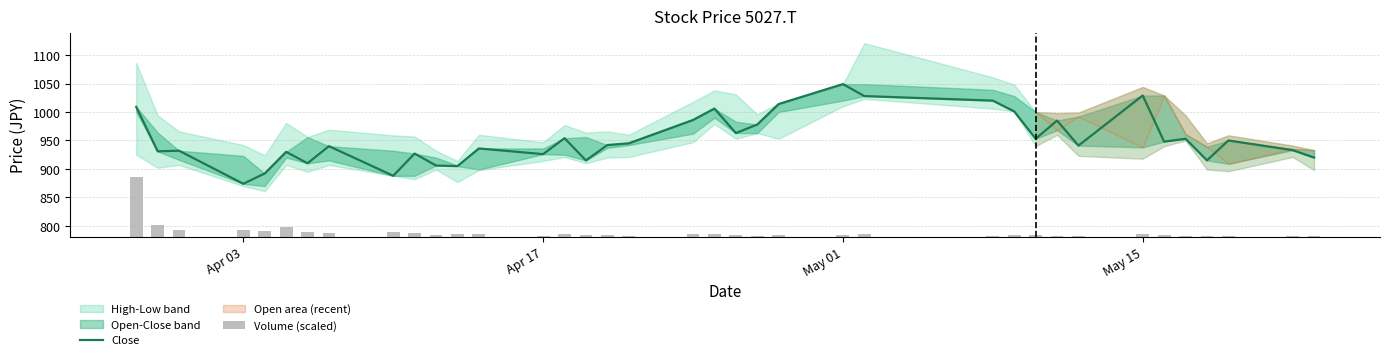

What is the difference between the maximum and minimum values in the Volume (scaled) series?

103.3